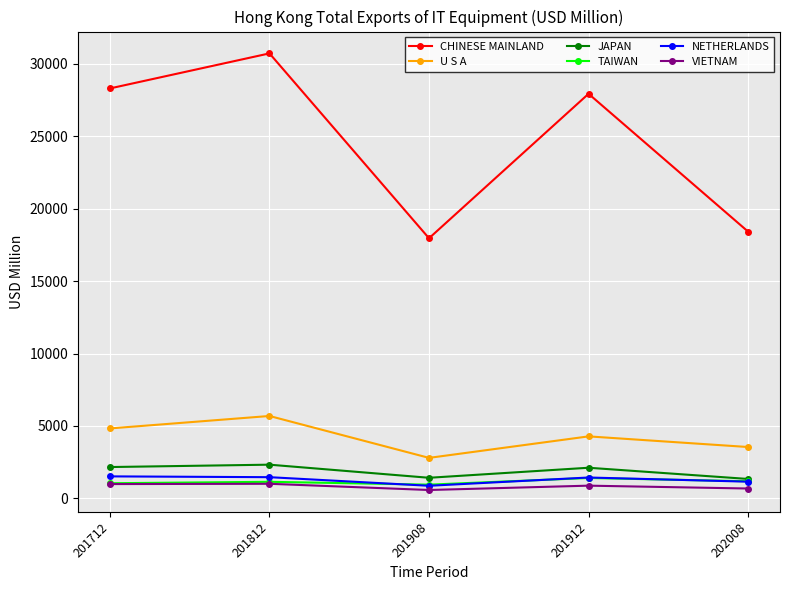

What is the value of the CHINESE MAINLAND point at the 2nd from the left?

30719.0